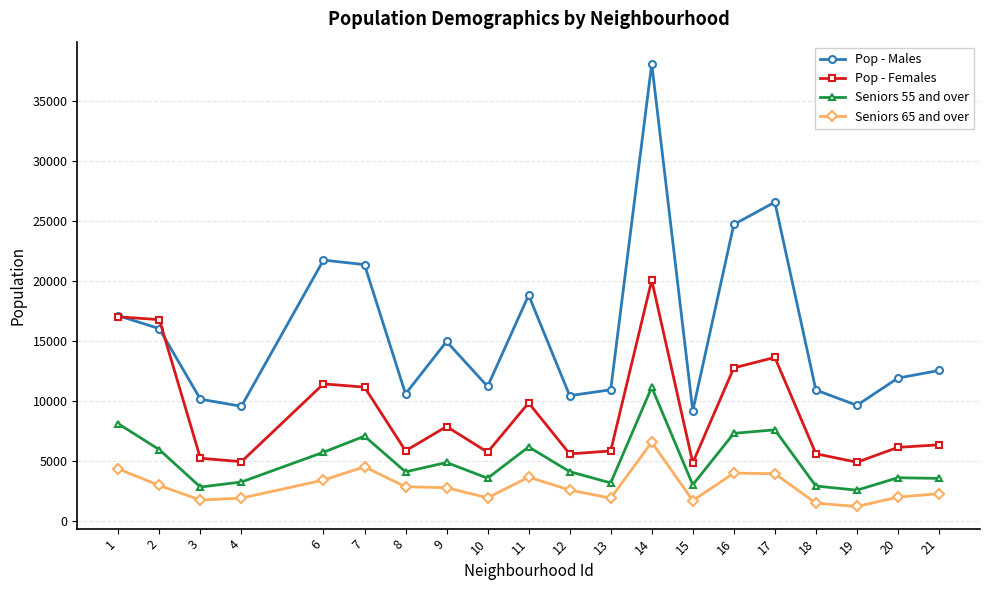

What are all the series names shown in the legend?

Pop - Males, Pop - Females, Seniors 55 and over, Seniors 65 and over